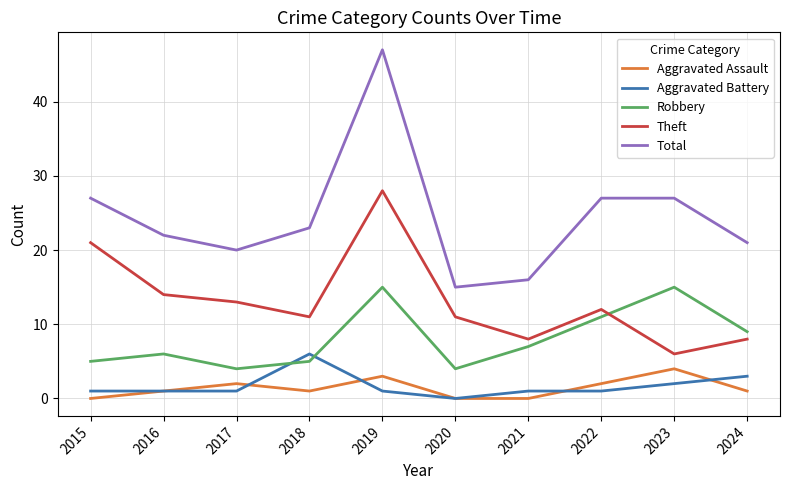

How many lines are shown in the chart?

5